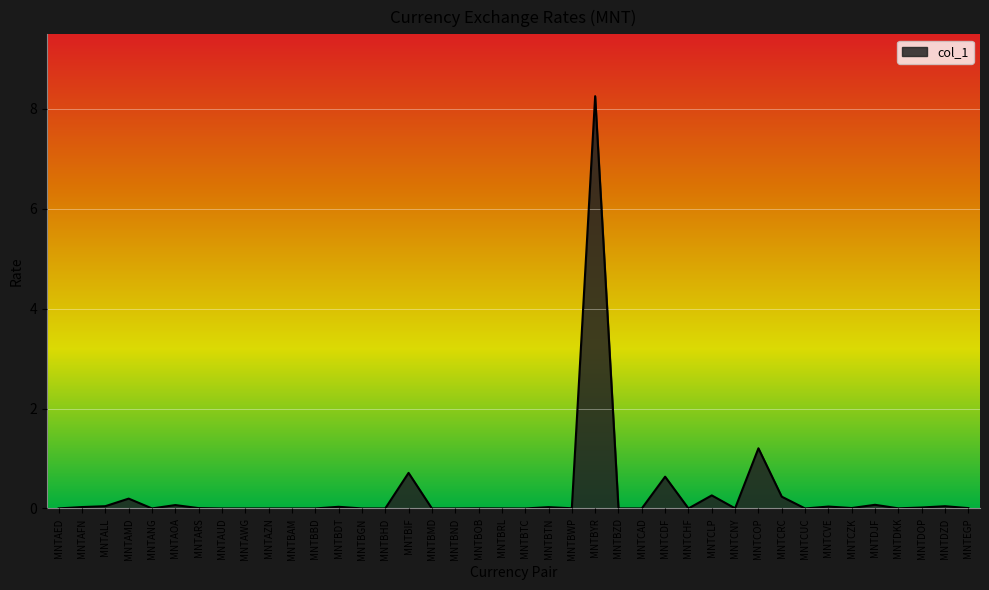

Where is the data nearest to the value 4?

MNTCOP